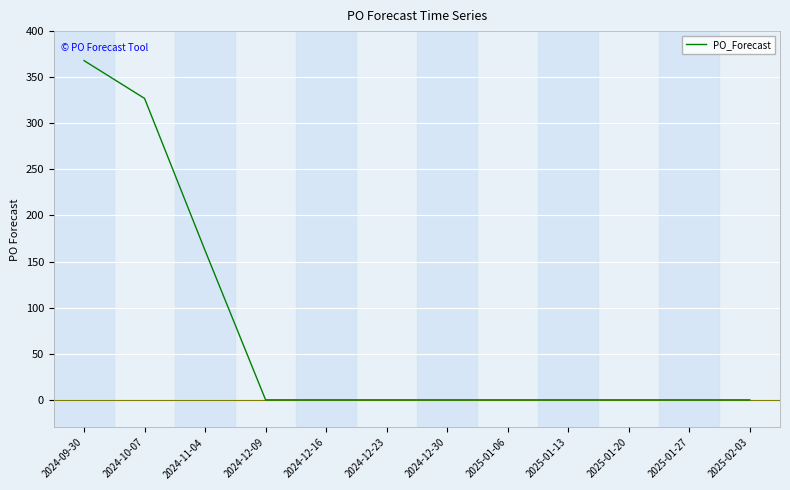

Which category has the highest value across all series?

2024-09-30